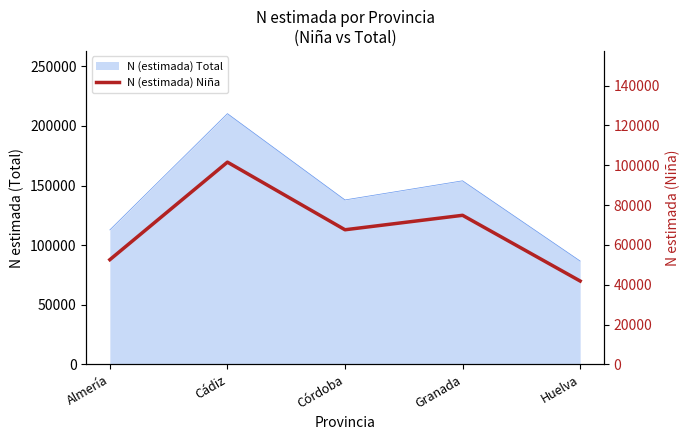

Which label corresponds to the largest value in the chart?

Cádiz